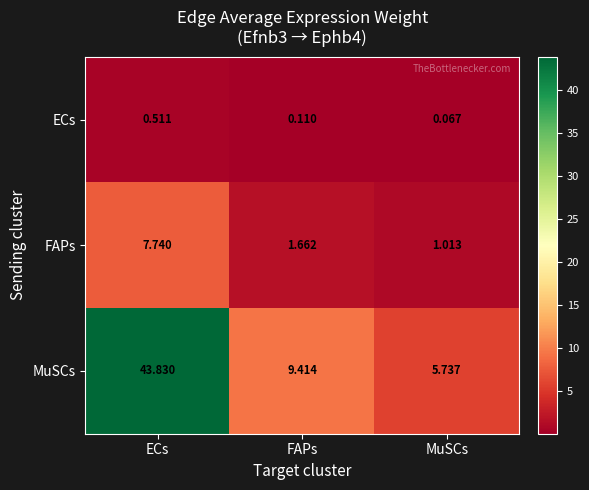

At how many categories does at least one series exceed 3?

3